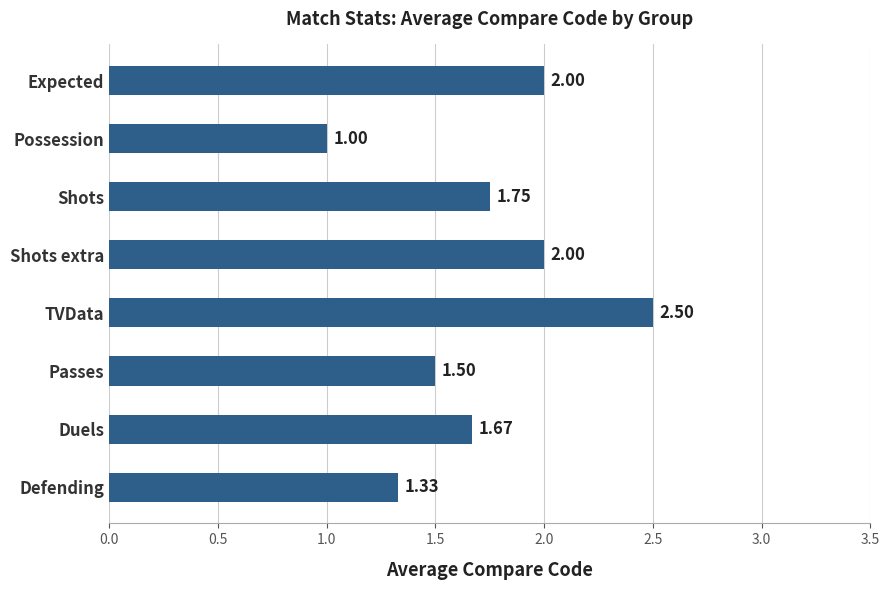

What is the smallest value displayed?

1.0